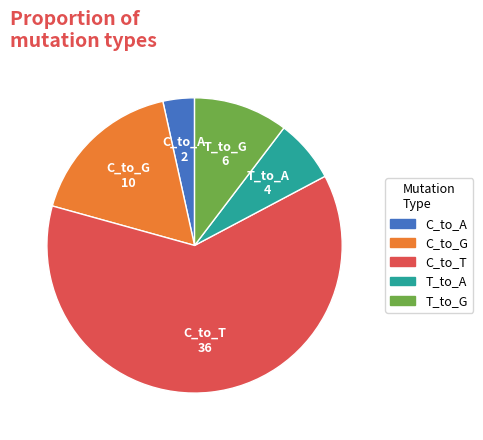

Is there any slice that represents more than half of the pie?

Yes